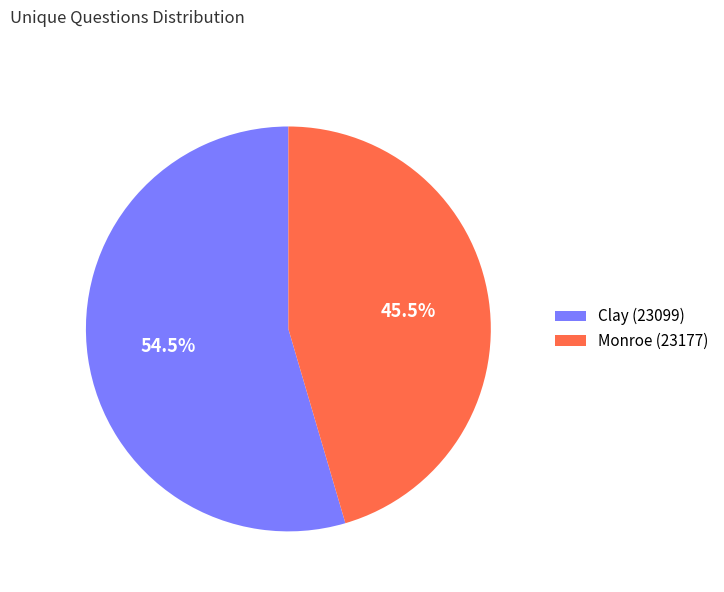

Approximately how many times larger is the value at Monroe (23177) compared to Clay (23099)?

0.8